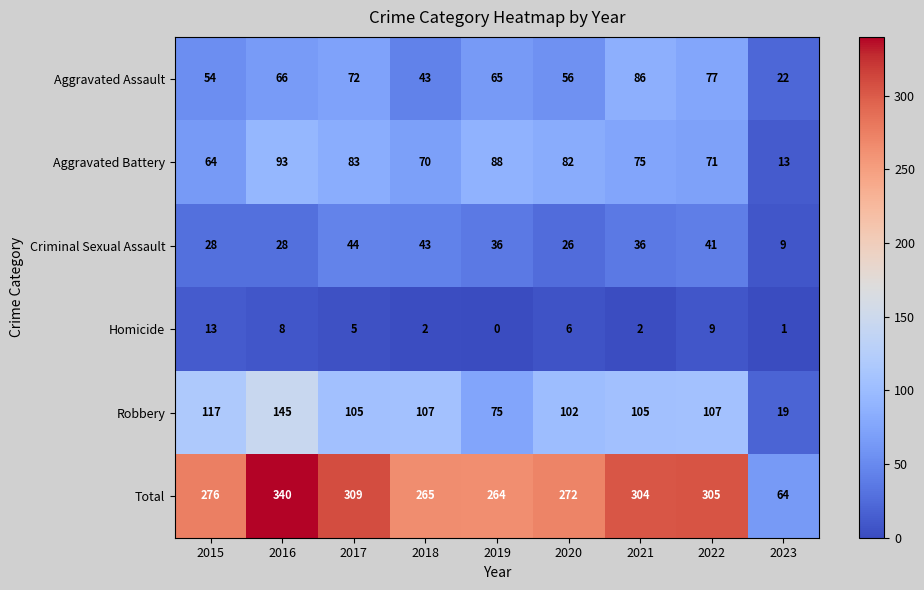

What is the average value of the Robbery series?

98